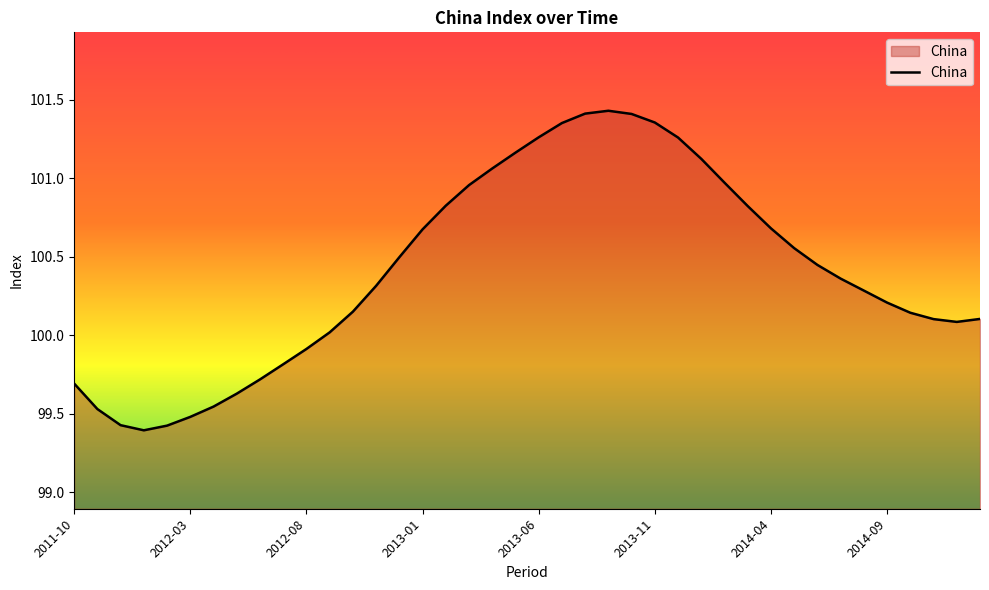

How many lines are shown in the chart?

1